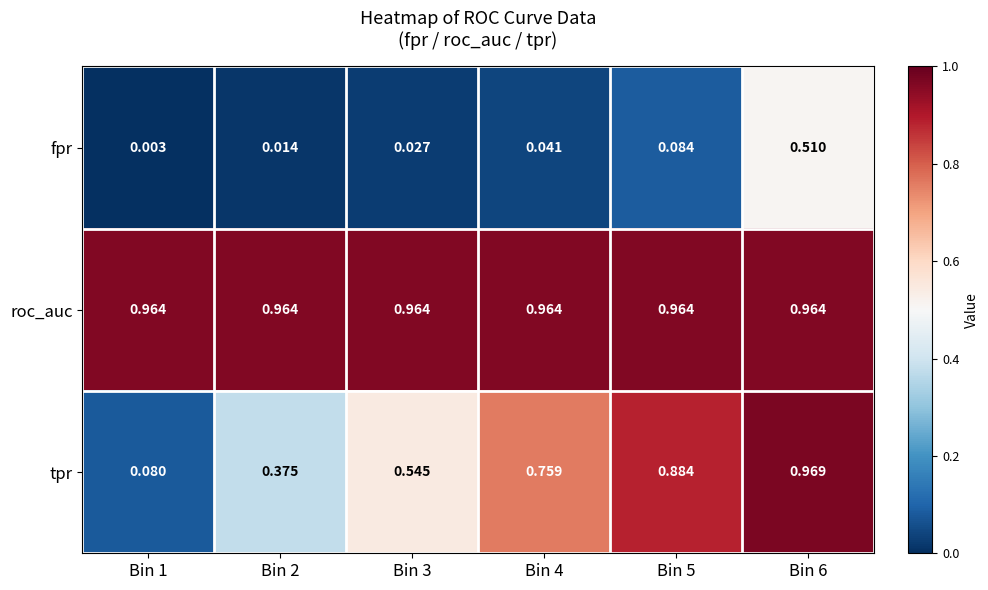

Which series has the widest spread of values?

tpr